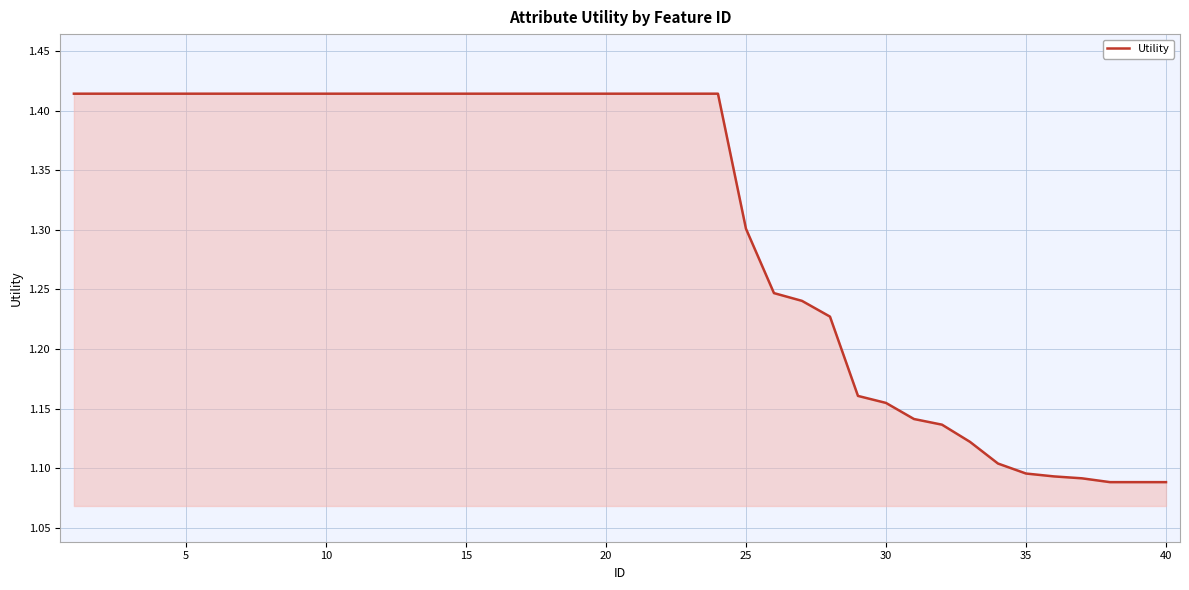

Is this an area chart (filled region under the line)?

Yes